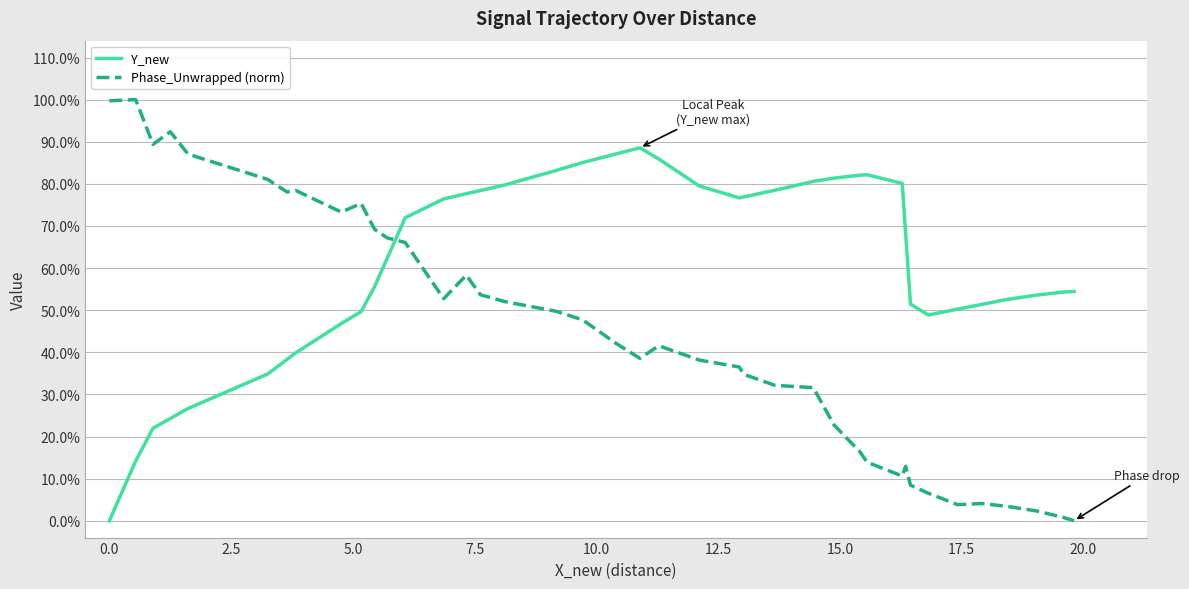

Does the chart have visible grid lines?

Yes